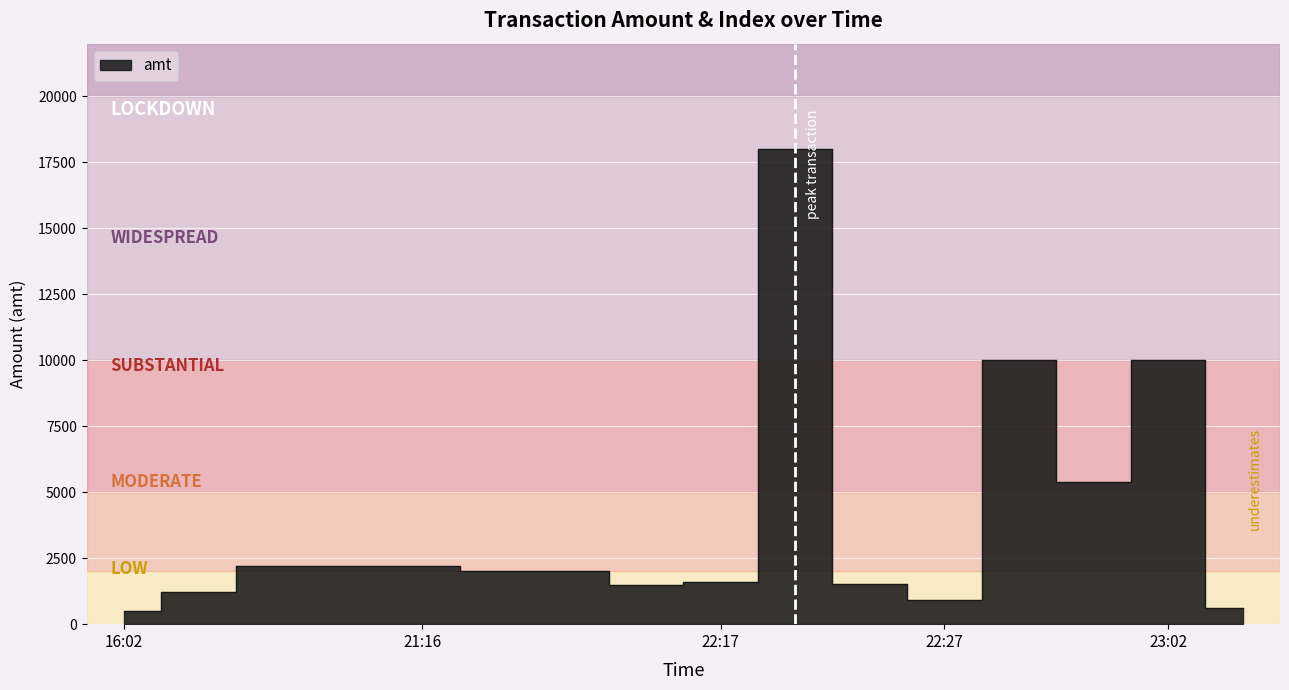

Rank the categories by value from lowest to highest.

2023-09-12 16:02:17, 2023-09-12 23:38:49, 2023-09-12 22:27:36, 2023-09-12 19:28:41, 2023-09-12 22:14:11, 2023-09-12 22:19:34, 2023-09-12 22:16:18, 2023-09-12 22:13:04, 2023-09-12 22:13:32, 2023-09-12 21:08:21, 2023-09-12 21:11:36, 2023-09-12 21:16:32, 2023-09-12 23:02:42, 2023-09-12 22:59:03, 2023-09-12 23:02:56, 2023-09-12 22:17:01